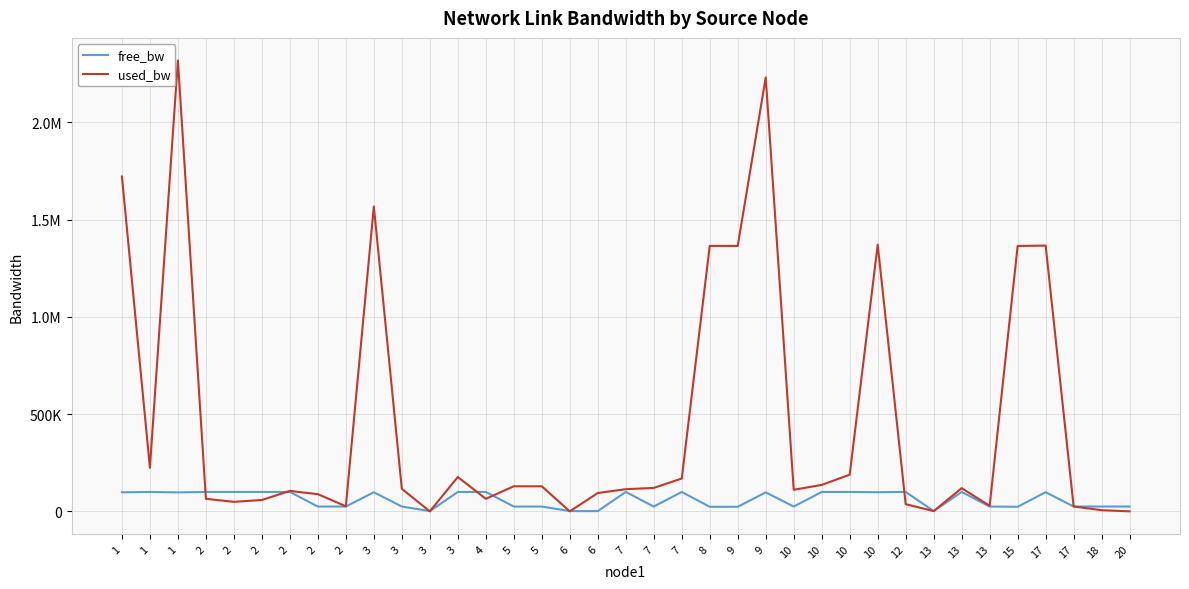

What is the approximate value of free_bw at 2?

24911.6